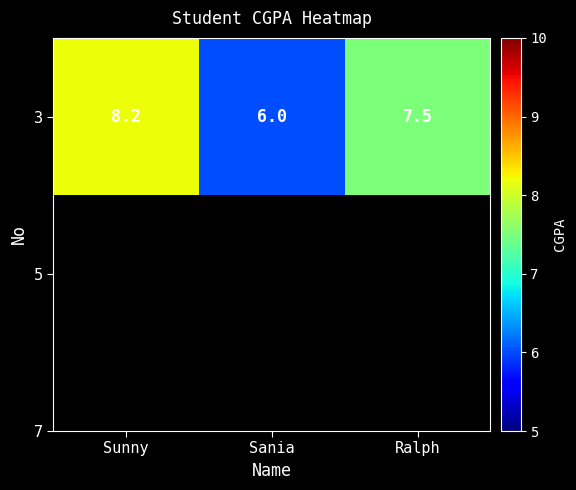

What is the change in value from Sunny to Sania?

-2.2